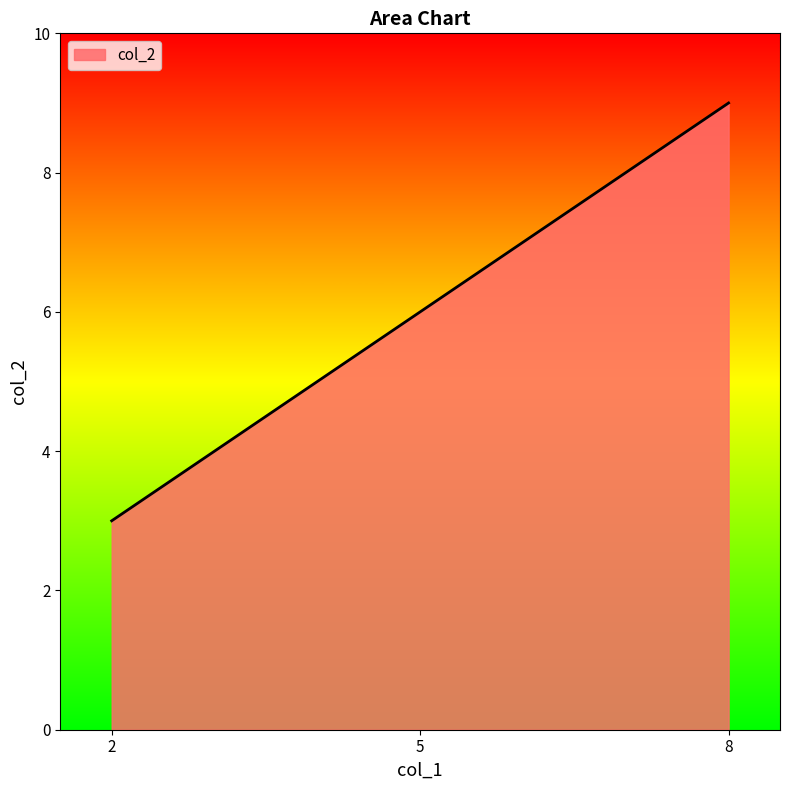

What is the minimum value shown in the chart?

3.0